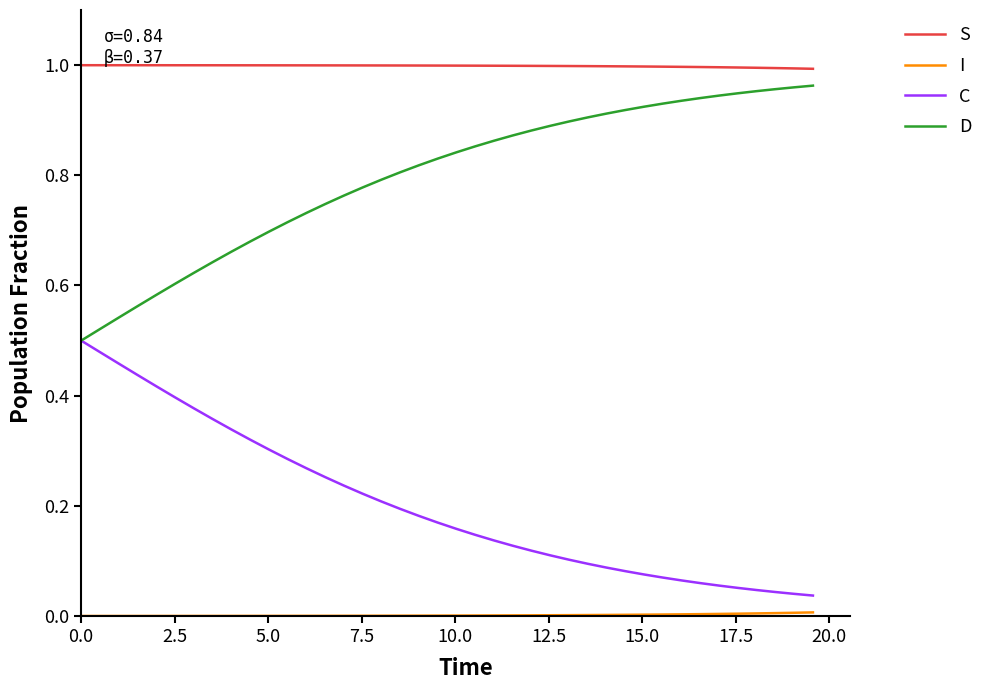

True or false: D and S intersect in this chart.

False